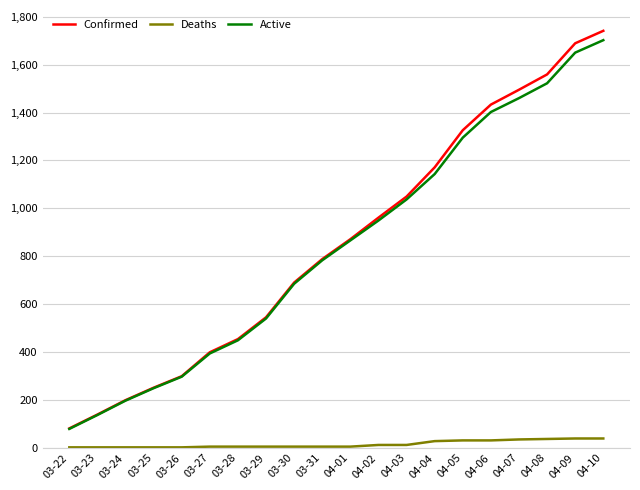

True or false: Confirmed and Deaths intersect in this chart.

False